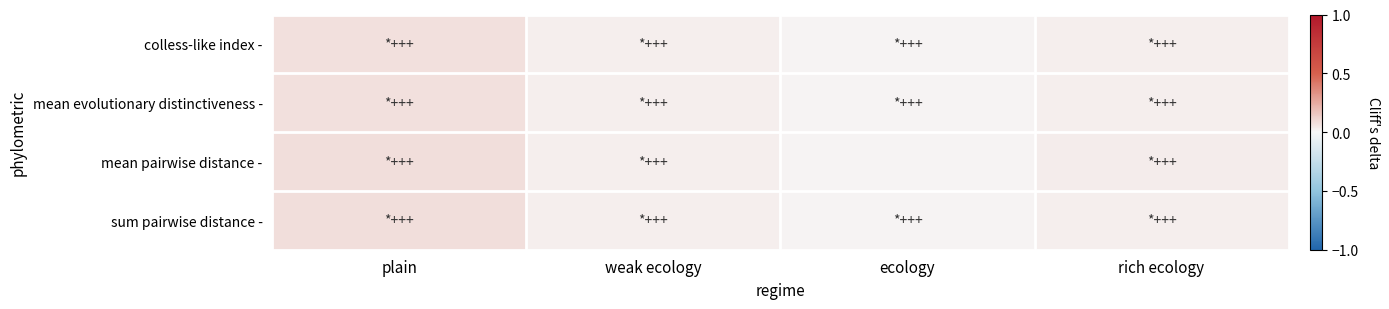

Which has a higher value, rich ecology or plain?

plain